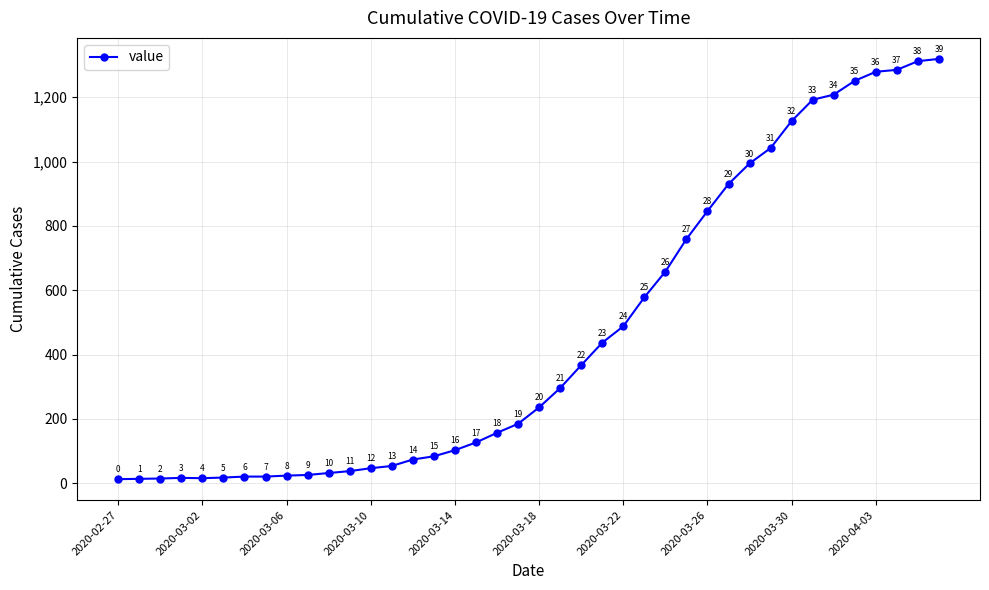

What is the average value?

467